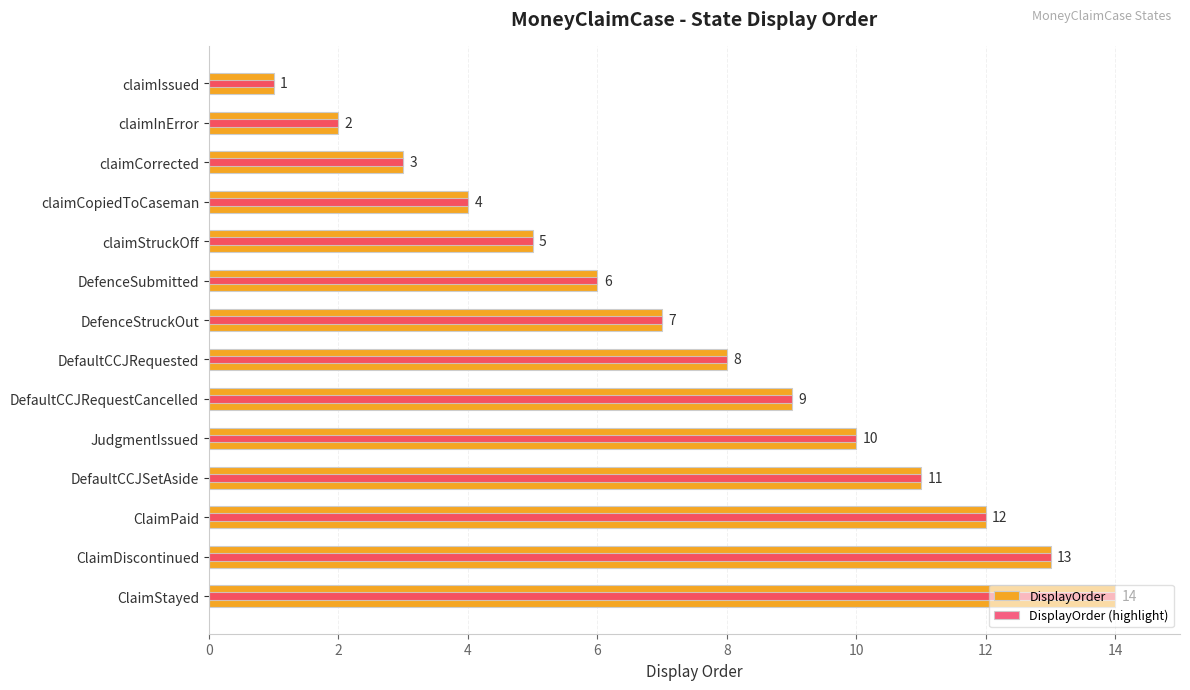

Reading right to left, list all the values displayed in this chart.

DisplayOrder: 14	13	12	11	10	9	8	7	6	5	4	3	2	1
DisplayOrder (highlight): 14	13	12	11	10	9	8	7	6	5	4	3	2	1